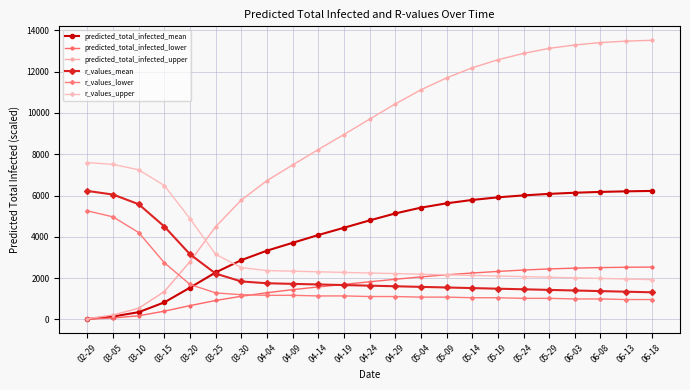

Which series has the largest range (max minus min)?

predicted_total_infected_upper